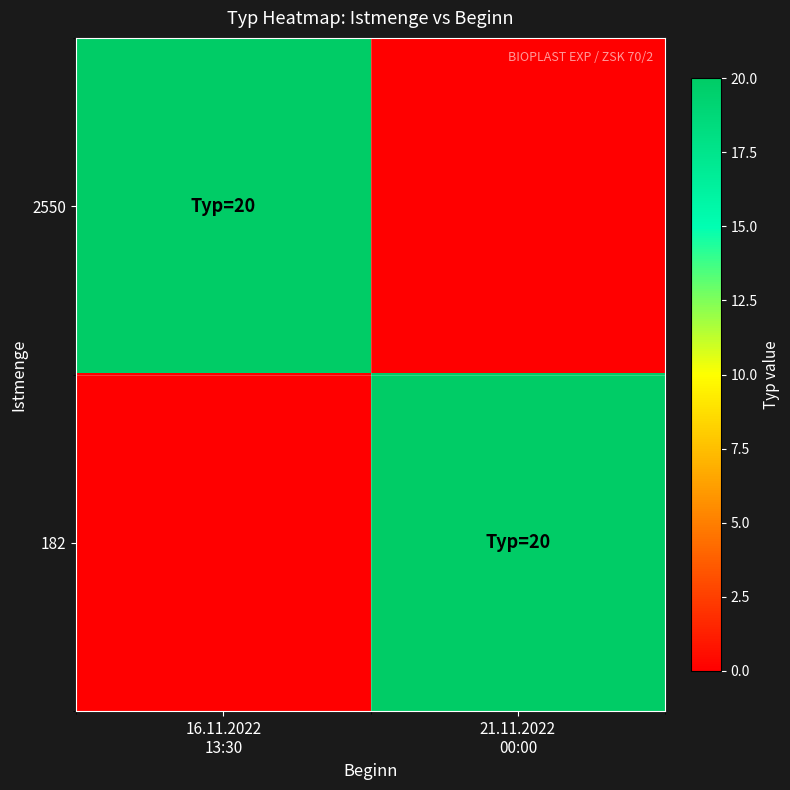

List the series in order of their peak value, lowest first.

2550, 182